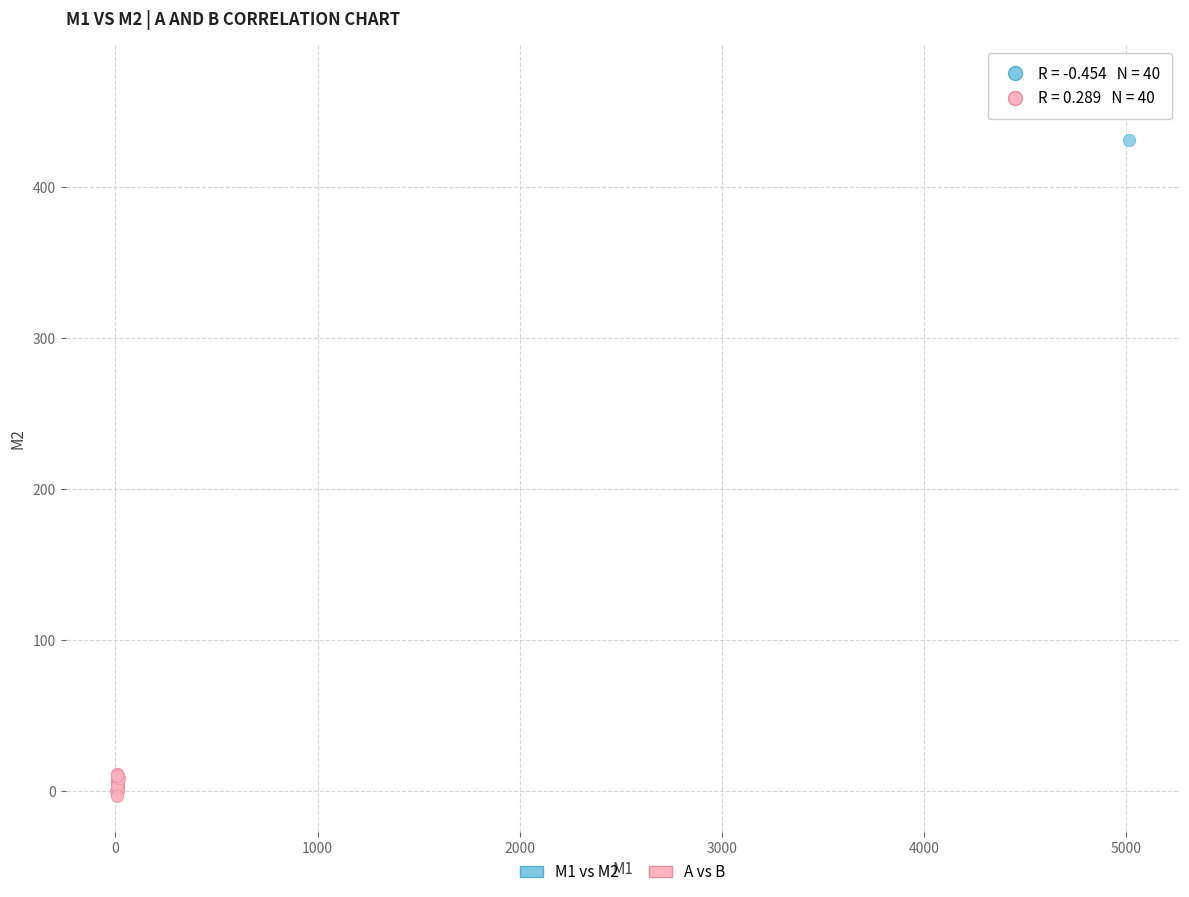

Which series contains the highest Y value?

M1 vs M2